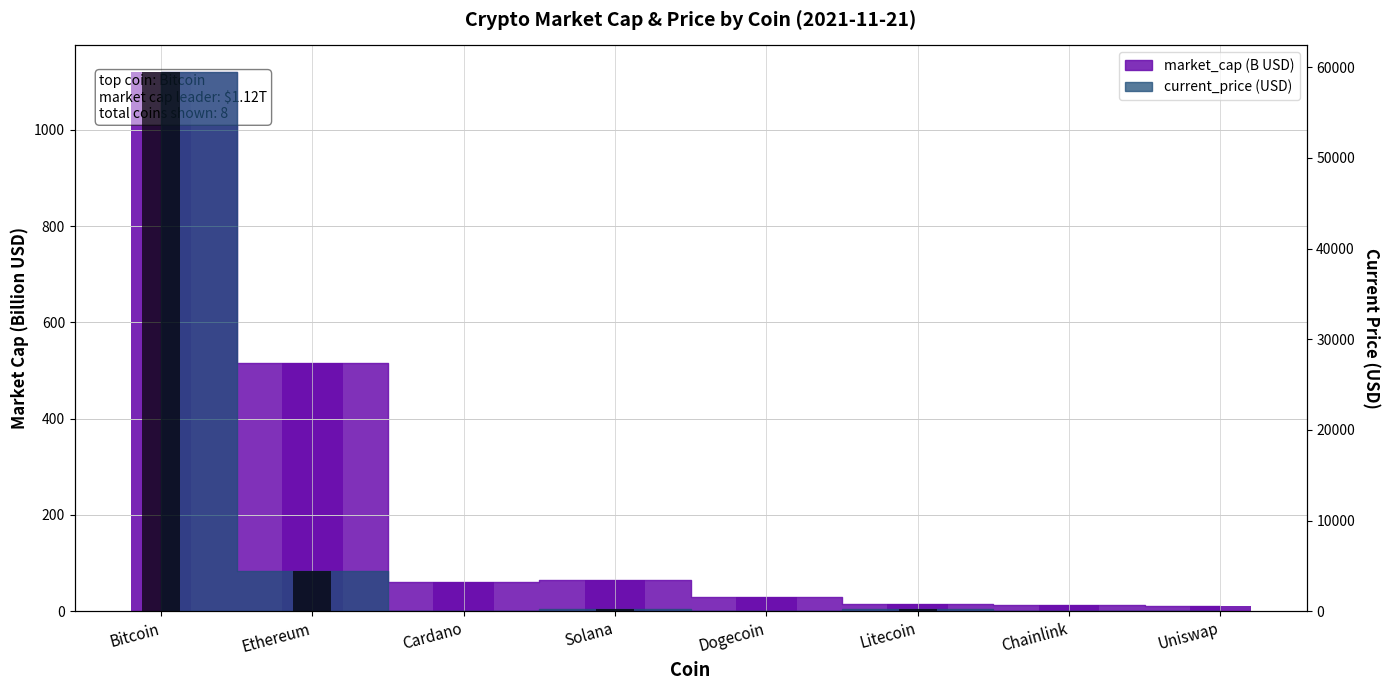

What value does the market_cap (B) series have at Dogecoin?

30.3